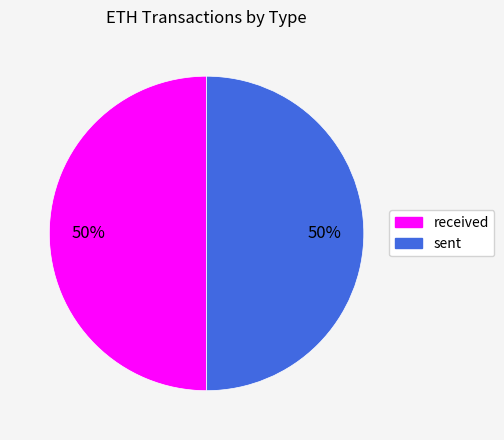

To the nearest percent, what is the combined percentage of sent and received?

100%